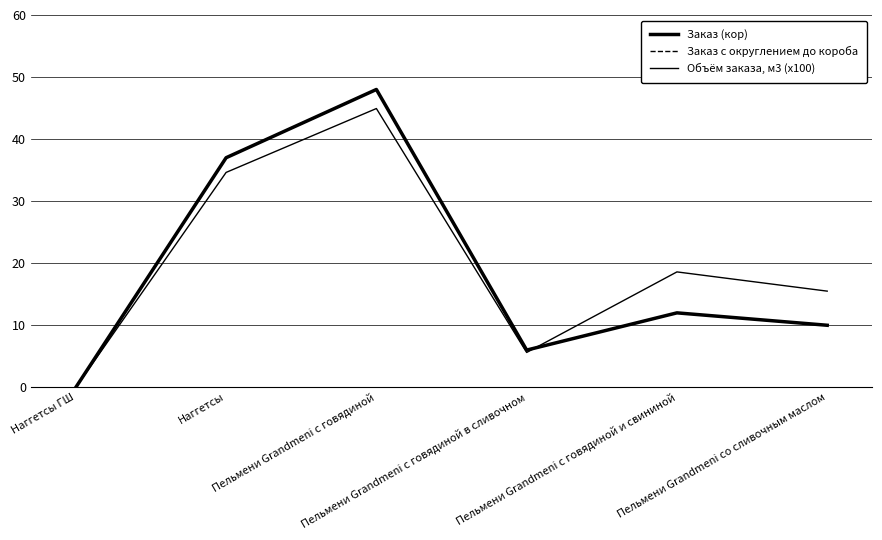

Which series has the largest range (max minus min)?

Заказ (кор)